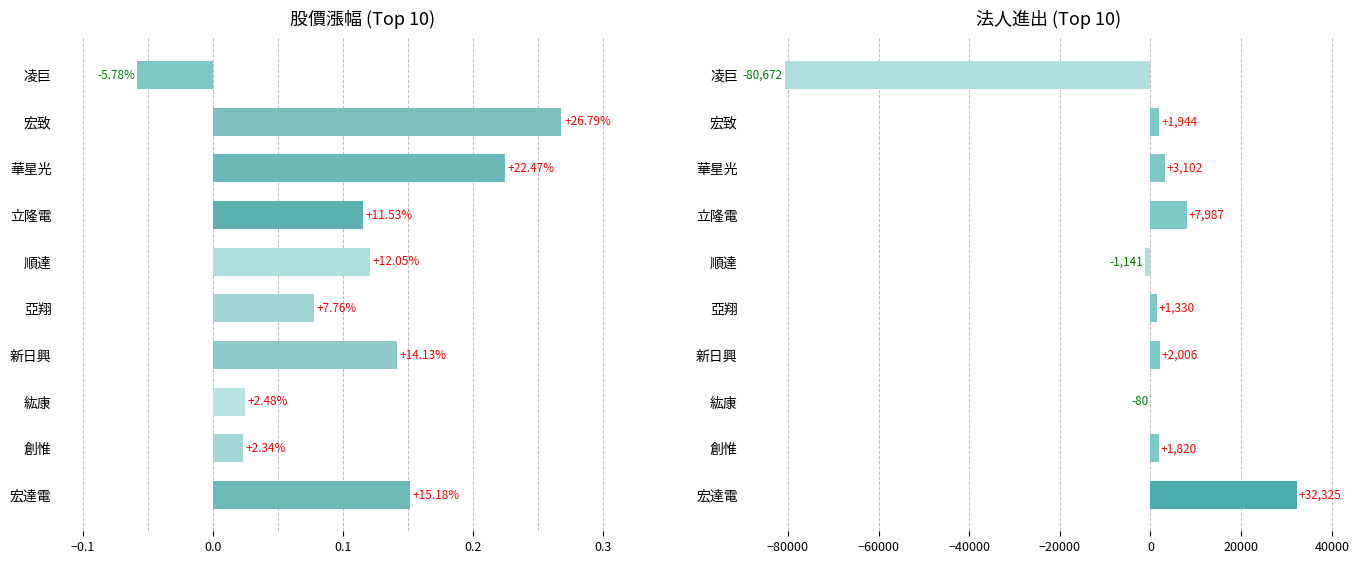

Rank the series by their average value, from lowest to highest.

法人進出, 股價漲幅